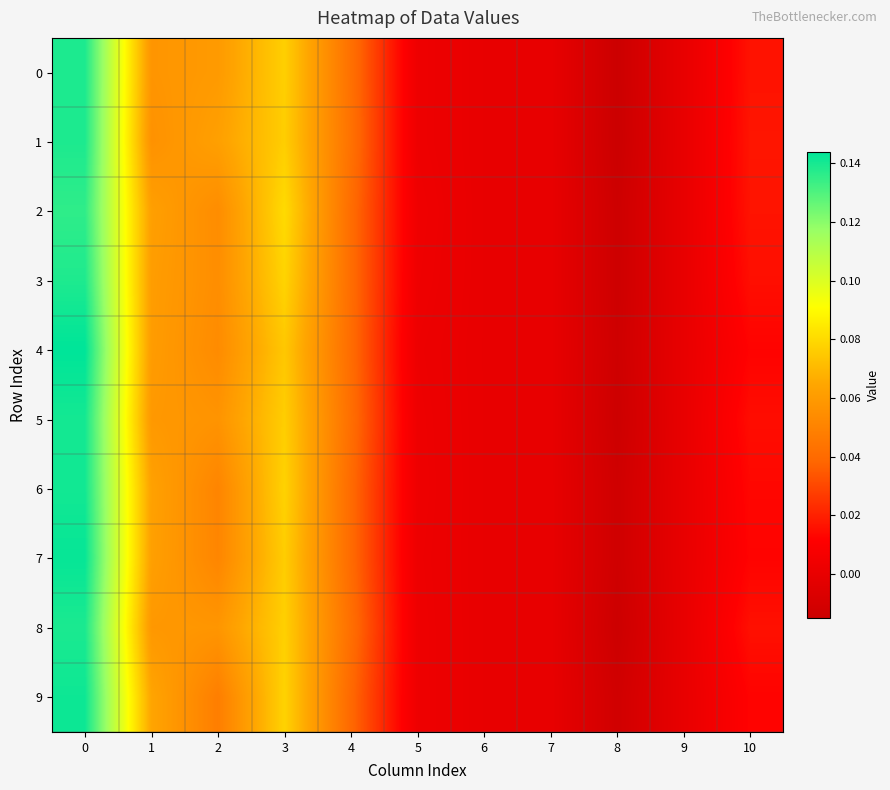

Between 9 and 6, which is larger?

9